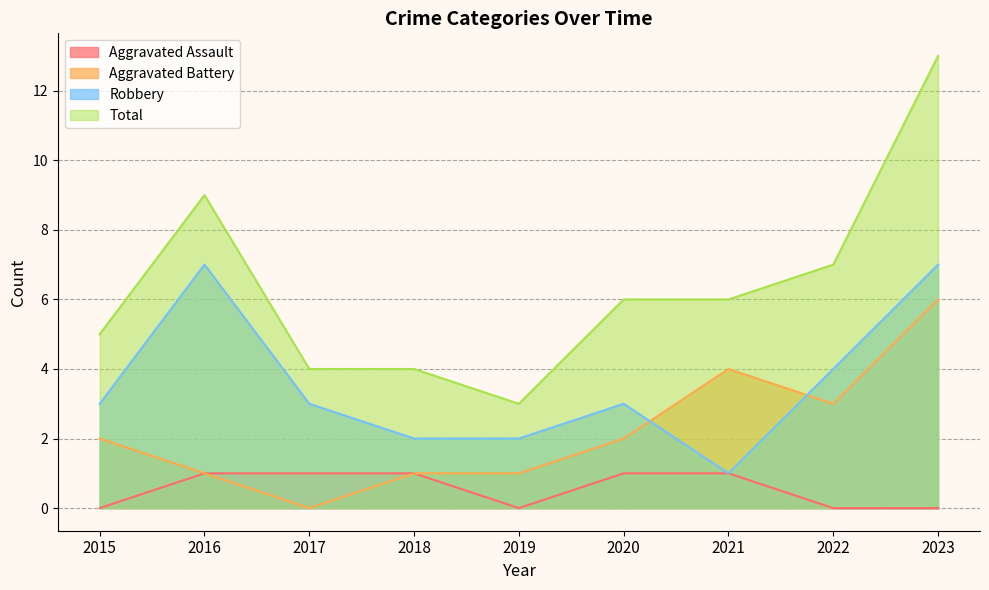

Where is Robbery nearest to the value 4?

2022